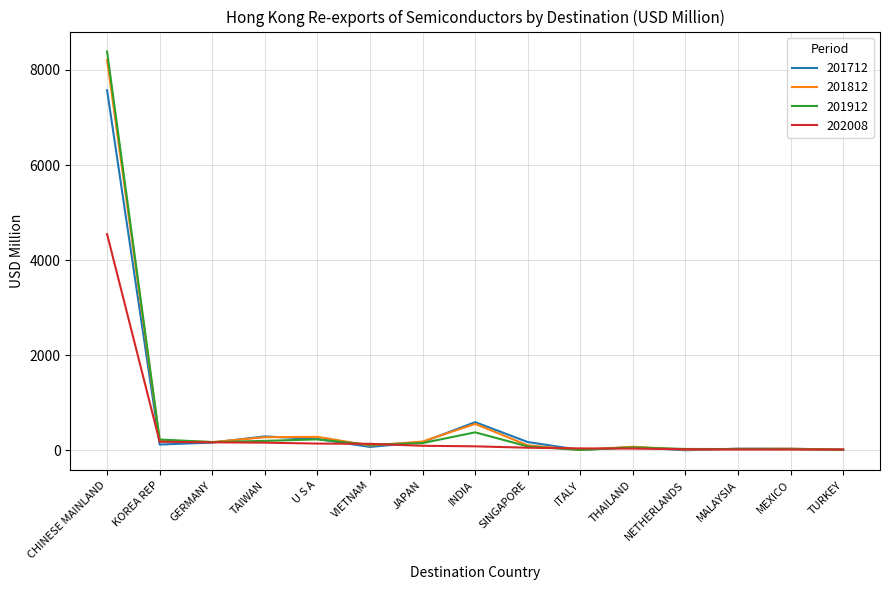

Which category has the highest value across all series?

CHINESE MAINLAND